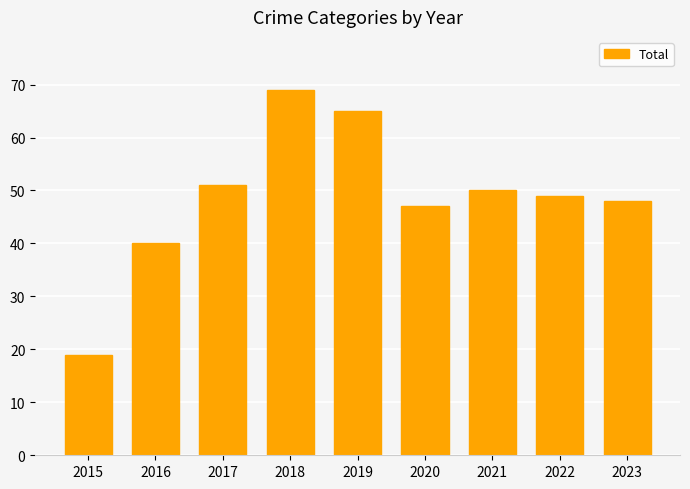

Is it true that the value at 2018 is 38?

False